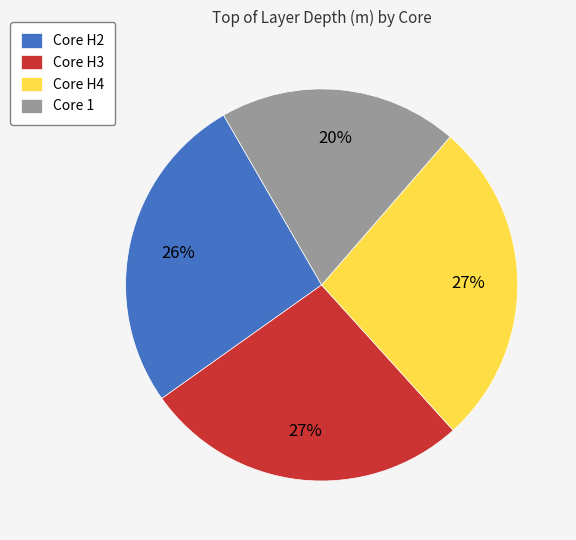

What percentage is the Core H2 slice, to the nearest percent?

26%